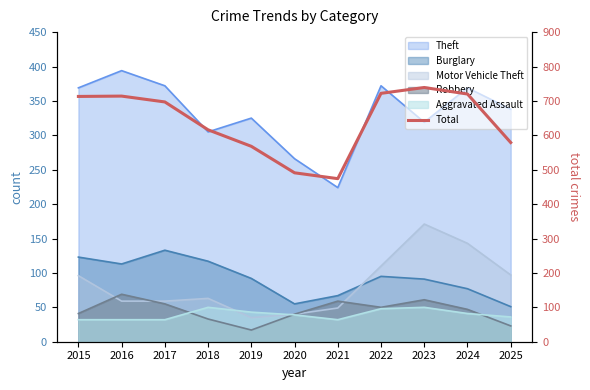

How many categories are shown in the chart?

11